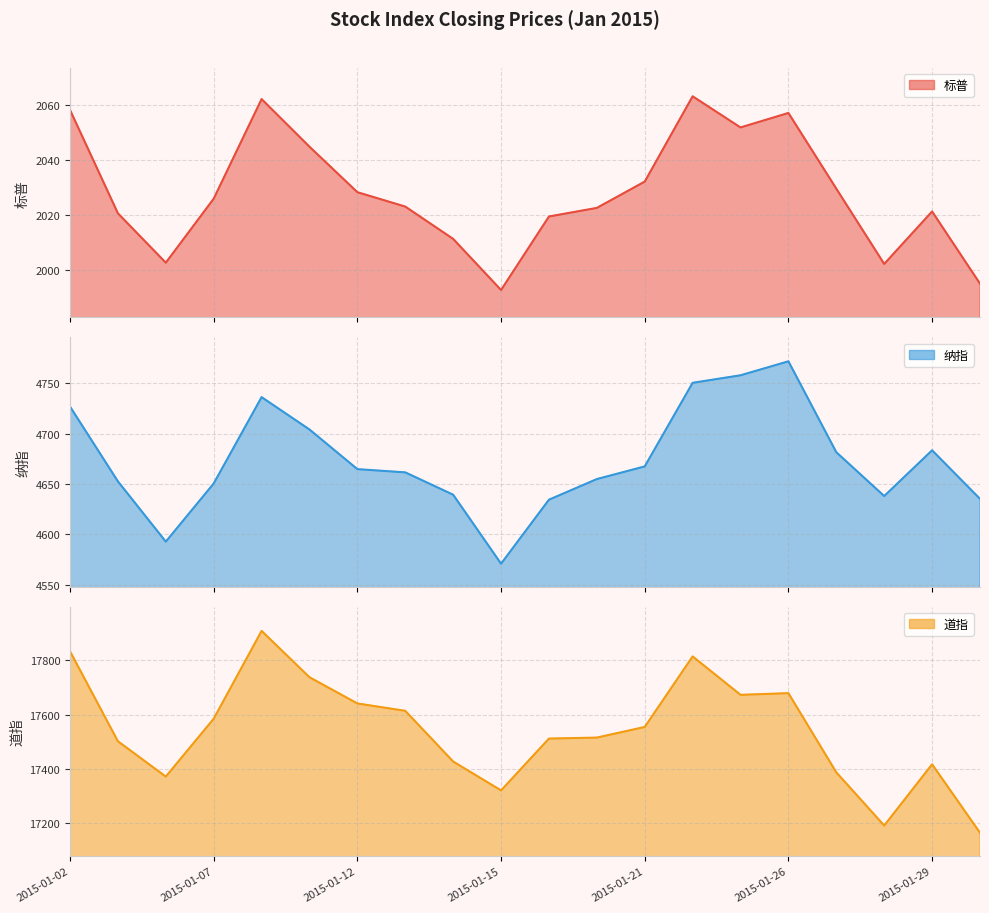

In 纳指, how many points are lower than both neighbors (excluding endpoints)?

3